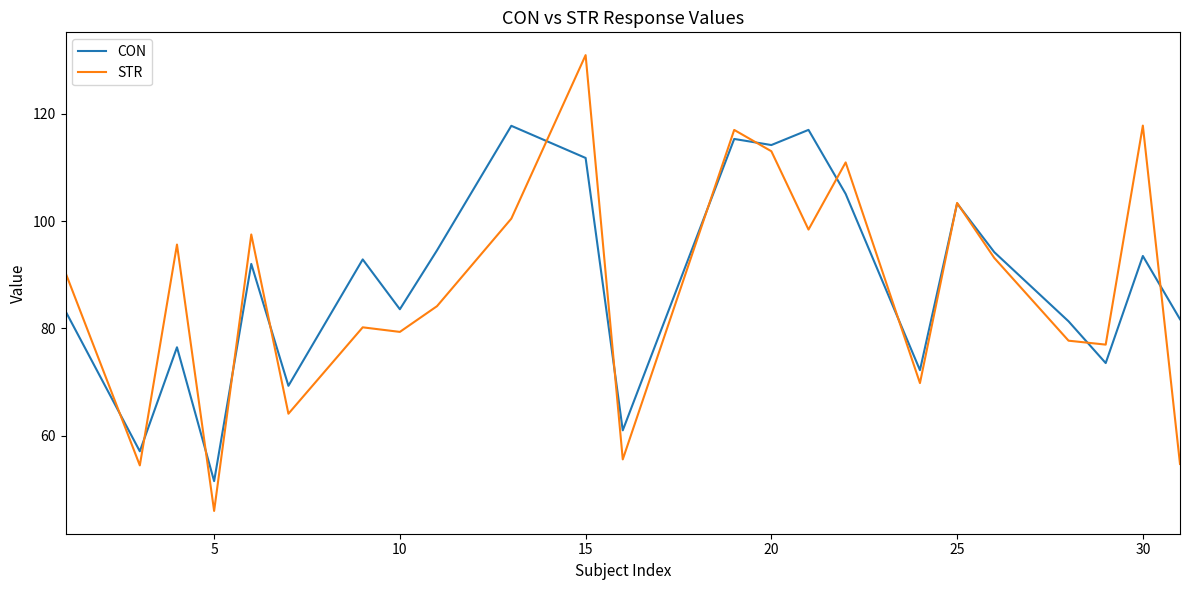

What are all the series names shown in the legend?

CON, STR